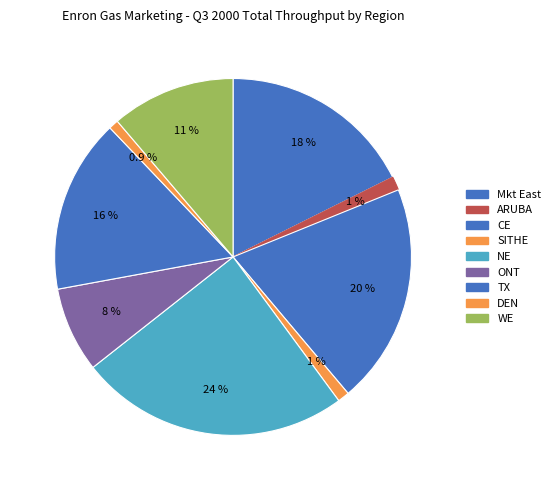

Does any single category account for the majority?

No